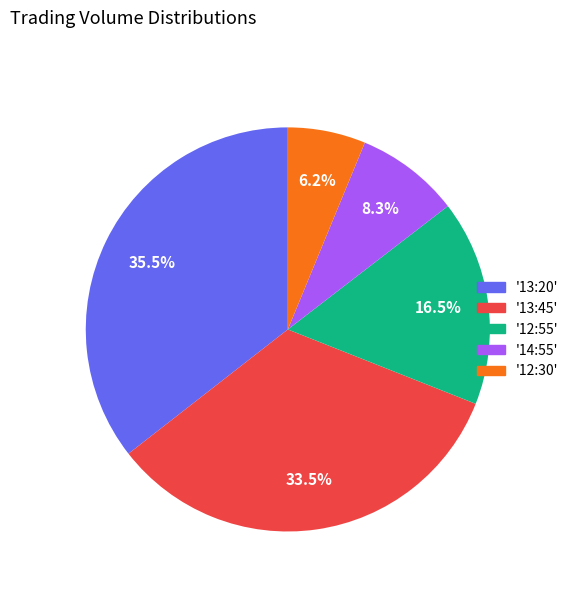

Count the number of slices in the pie.

5